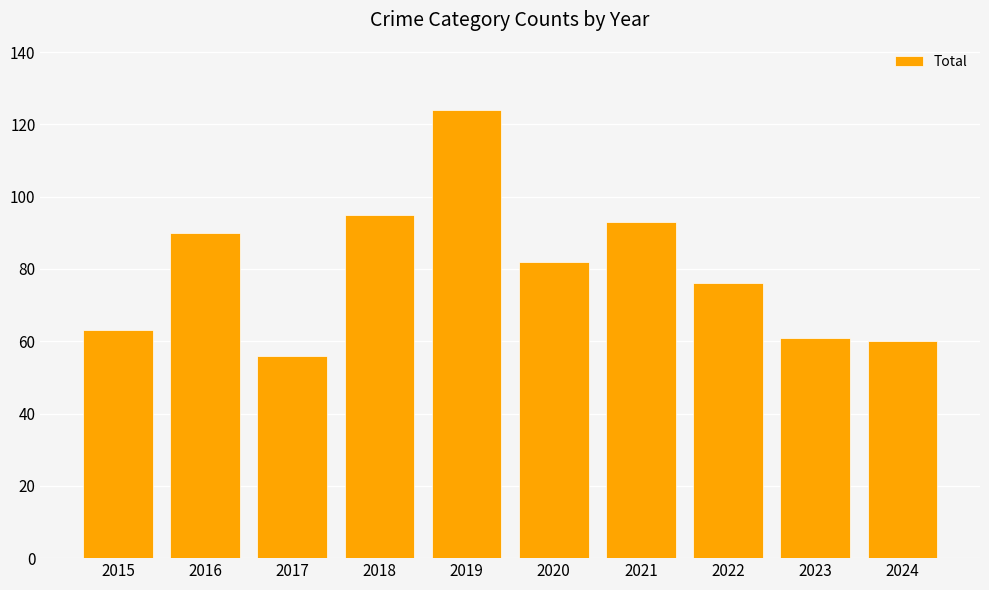

Is it true that the value at 2022 is 38?

False